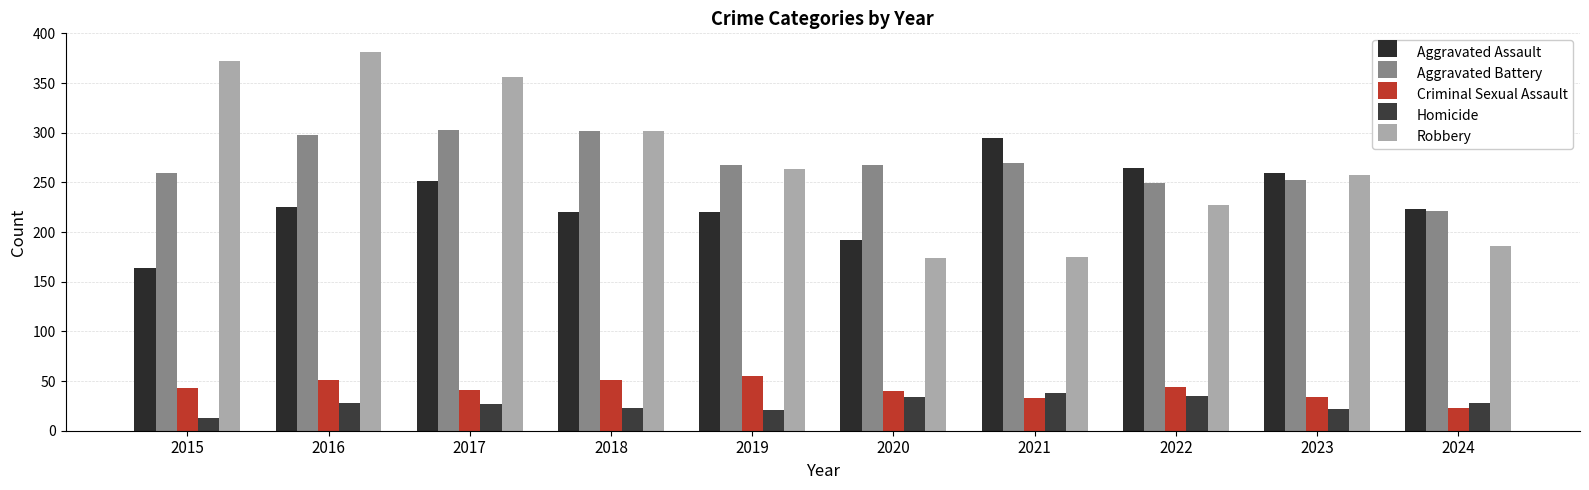

Read the Robbery value at 2023.

257